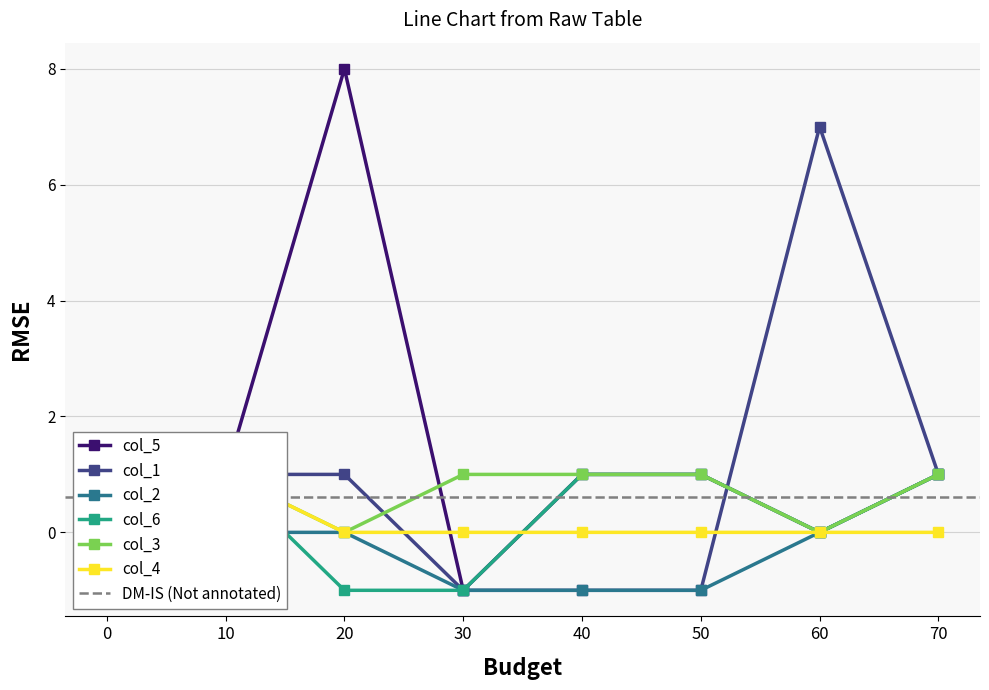

Reading right to left, what are all the values shown in this chart?

col_5: 70=1	60=0	50=1	40=1	30=-1	20=8	10=1	0=1
col_1: 70=1	60=7	50=-1	40=-1	30=-1	20=1	10=1	0=1
col_2: 70=1	60=0	50=-1	40=-1	30=-1	20=0	10=0	0=0
col_6: 70=1	60=0	50=1	40=1	30=-1	20=-1	10=1	0=1
col_3: 70=1	60=0	50=1	40=1	30=1	20=0	10=1	0=1
col_4: 70=0	60=0	50=0	40=0	30=0	20=0	10=1	0=1